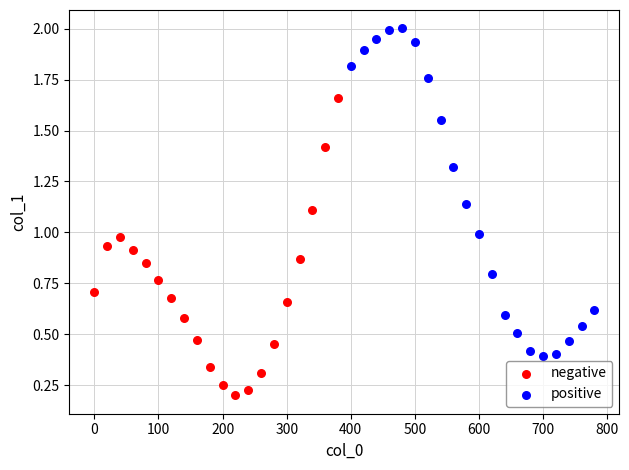

Which series reaches the minimum Y coordinate?

negative